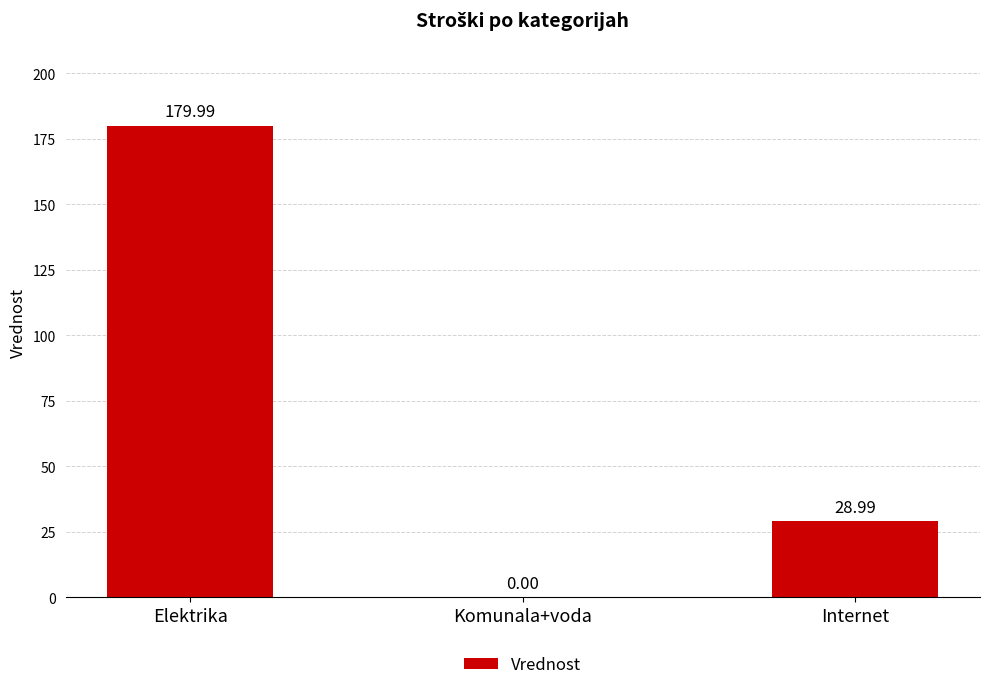

What is the maximum value shown in the chart?

180.0